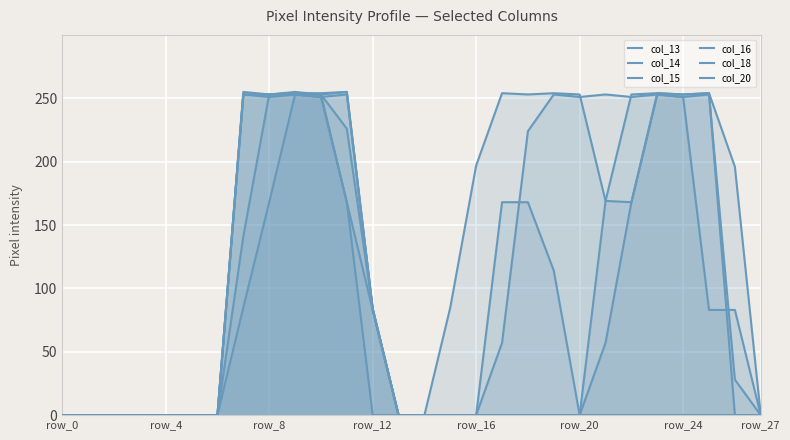

How many col_13 values are between 0 and 168?

24